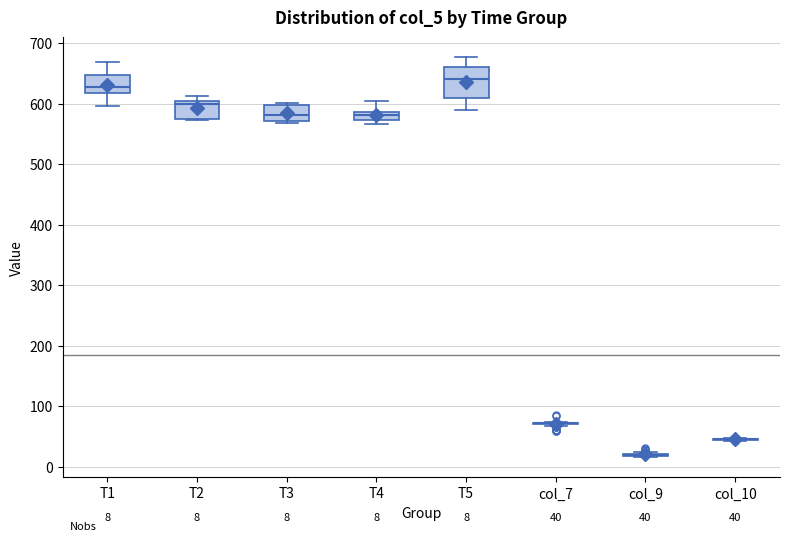

Which box is the tallest, from its lower edge to its upper edge?

T5